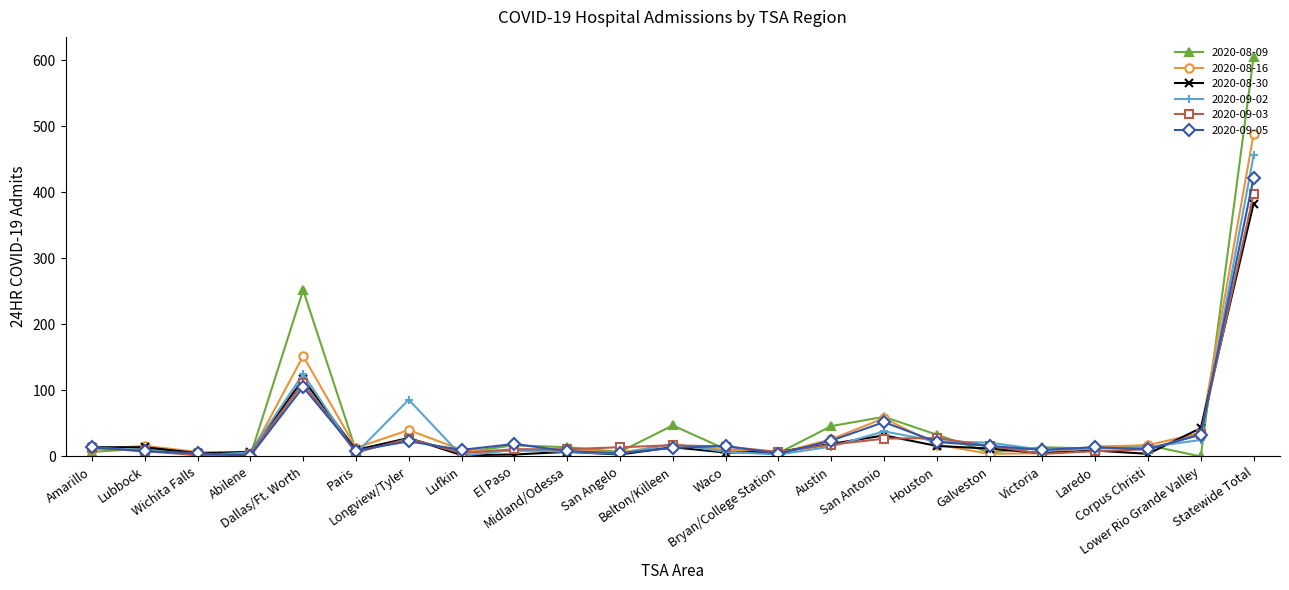

Which series changed the most between San Angelo and Austin?

2020-08-09